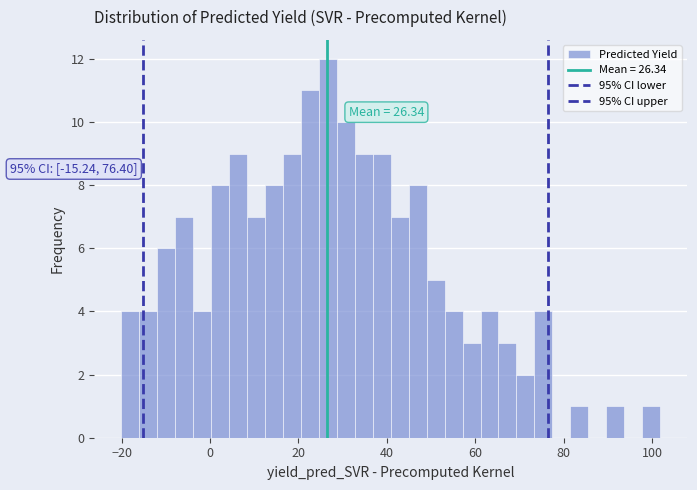

Read against the x-axis, roughly where is the centre of the tallest bar?

26